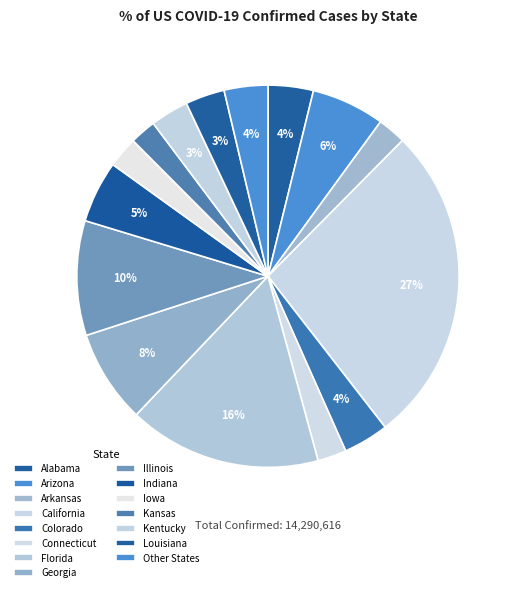

How many segments does this pie chart have?

15